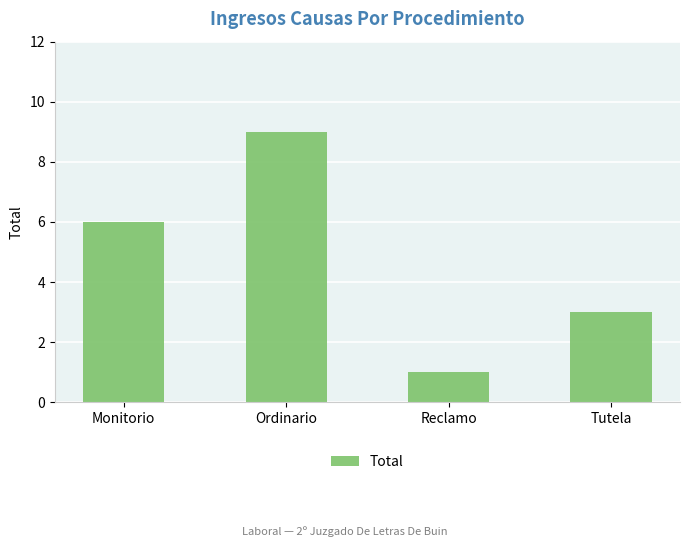

The chart shows a value of 1 at Reclamo. True or false?

True